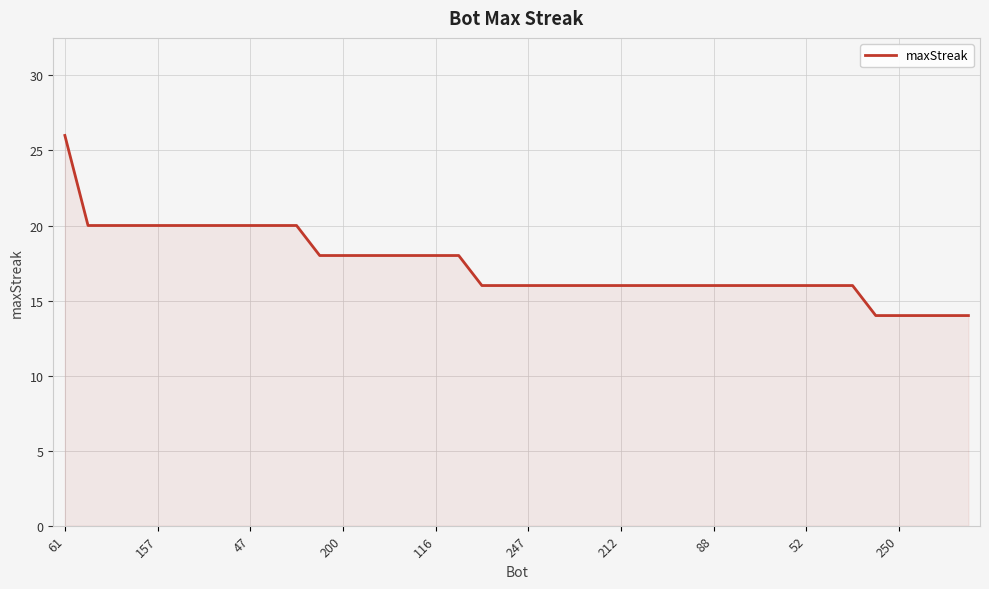

What is the maximum value shown in the chart?

26